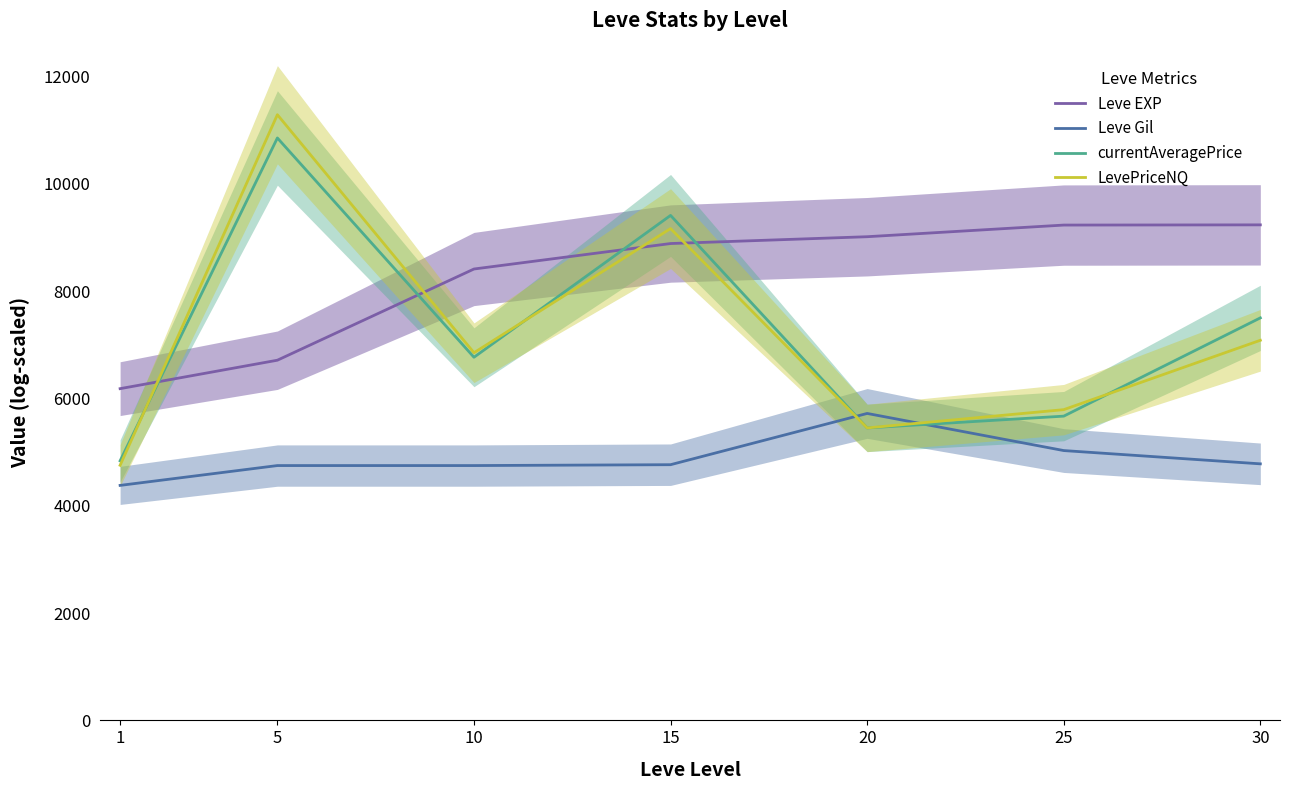

Reading right to left, what are all the values shown in this chart?

Leve EXP: 30=9237.9	25=9234.1	20=9017.0	15=8889.7	10=8415.0	5=6714.7	1=6184.4
Leve Gil: 30=4782.7	25=5030.2	20=5722.2	15=4766.8	10=4750.6	5=4750.6	1=4381.0
currentAveragePrice: 30=7504.0	25=5672.1	20=5452.3	15=9414.2	10=6769.8	5=10857.9	1=4838.8
LevePriceNQ: 30=7086.3	25=5793.1	20=5452.3	15=9168.7	10=6854.1	5=11291.4	1=4756.0